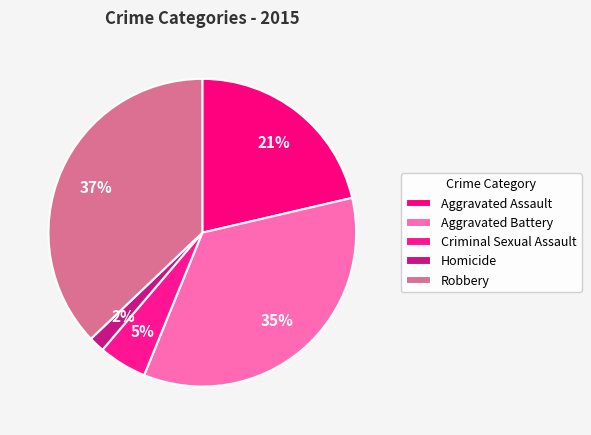

To the nearest percent, what portion does Homicide represent?

2%